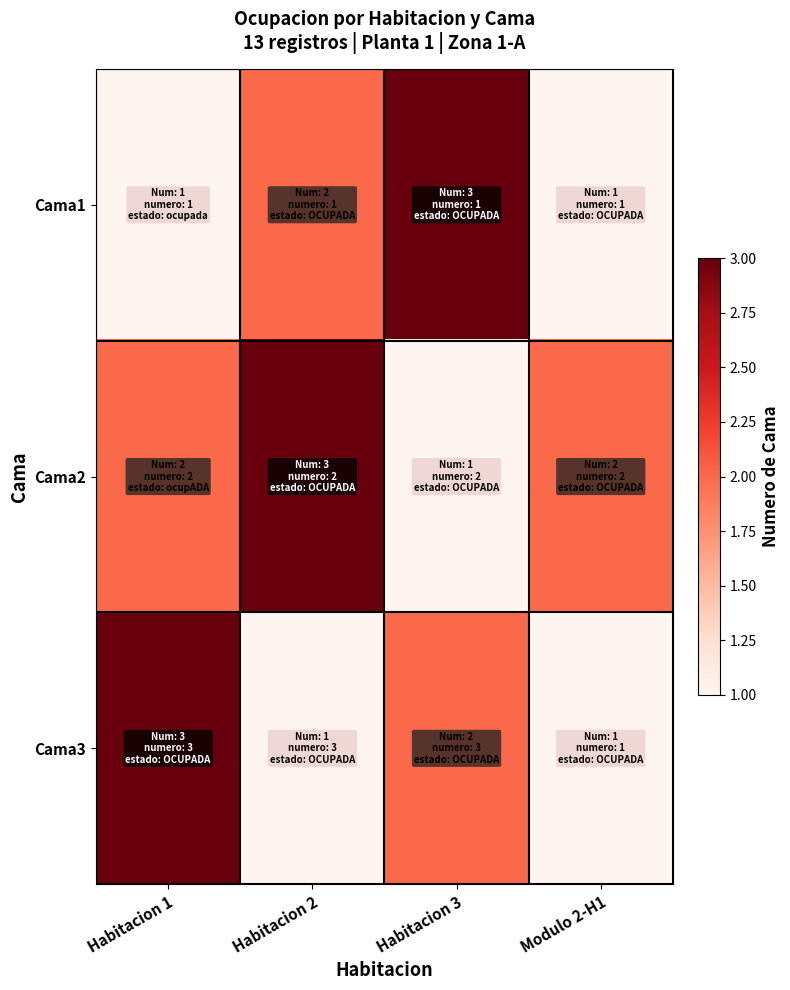

Rank the series at Modulo 2-H1 from lowest to highest value.

Cama1, Cama3, Cama2